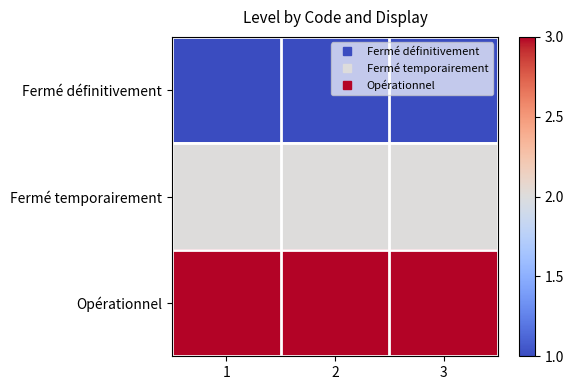

Reading left to right, extract all data points from this chart.

Fermé définitivement: 1=1	2=1	3=1
Fermé temporairement: 1=2	2=2	3=2
Opérationnel: 1=3	2=3	3=3